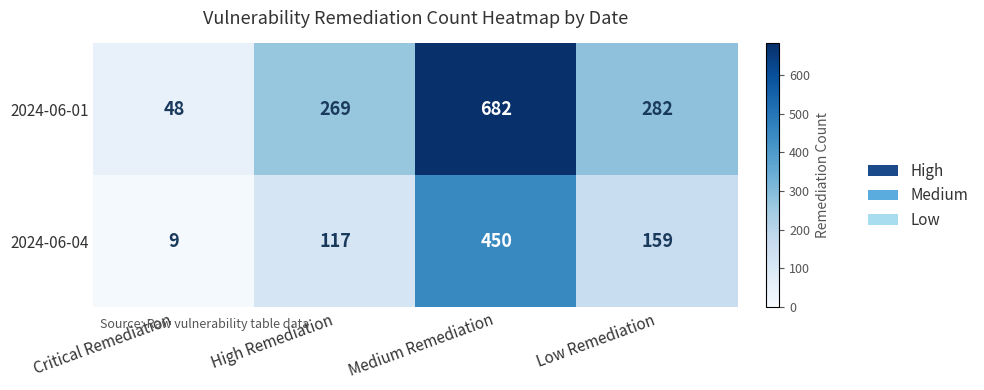

What is the smallest value displayed?

9